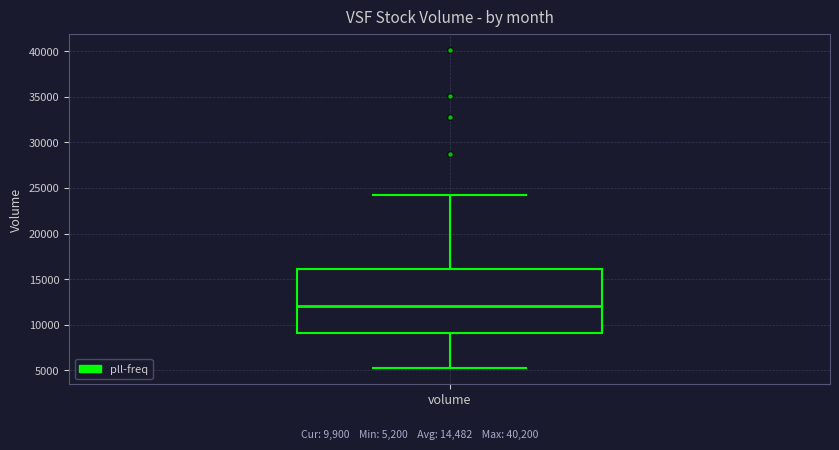

Transcribe this box plot: give where the median line is, the range the box spans, and where the two whiskers end, as read against the y-axis. The values are not printed on the chart, so give them approximately, as read against the axis.

median 12000, box 9000 to 16000, whiskers 5000 to 24000